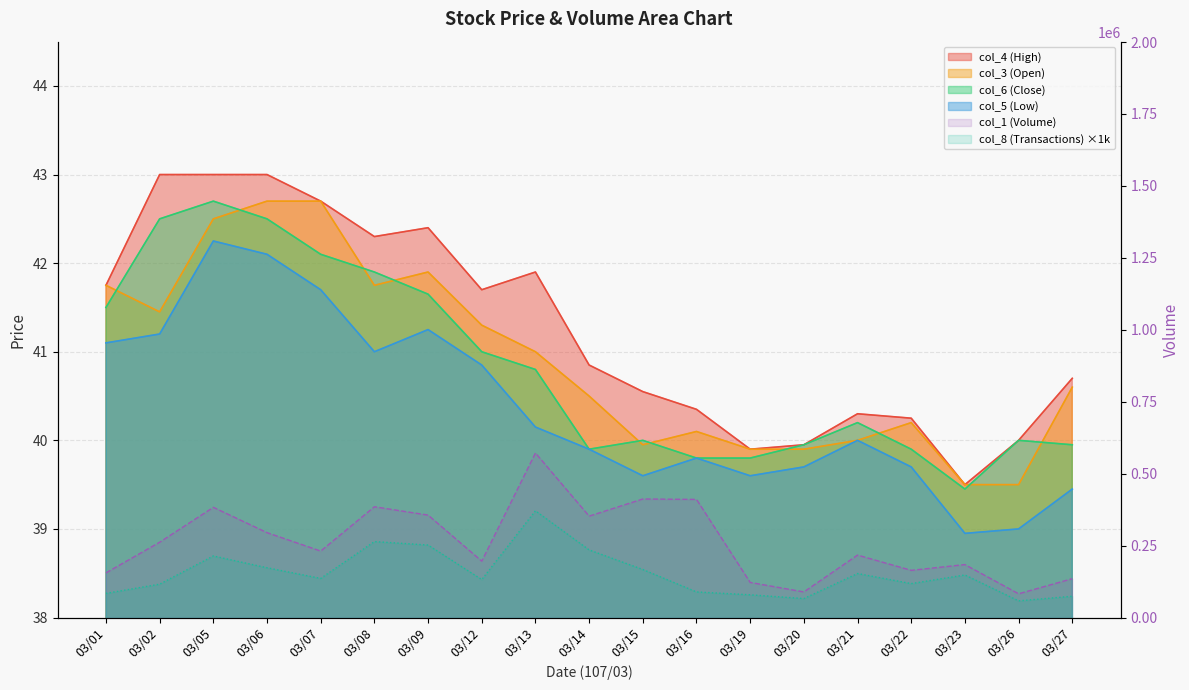

What is the sum of all col_8 (Transactions) values?

2929000.0